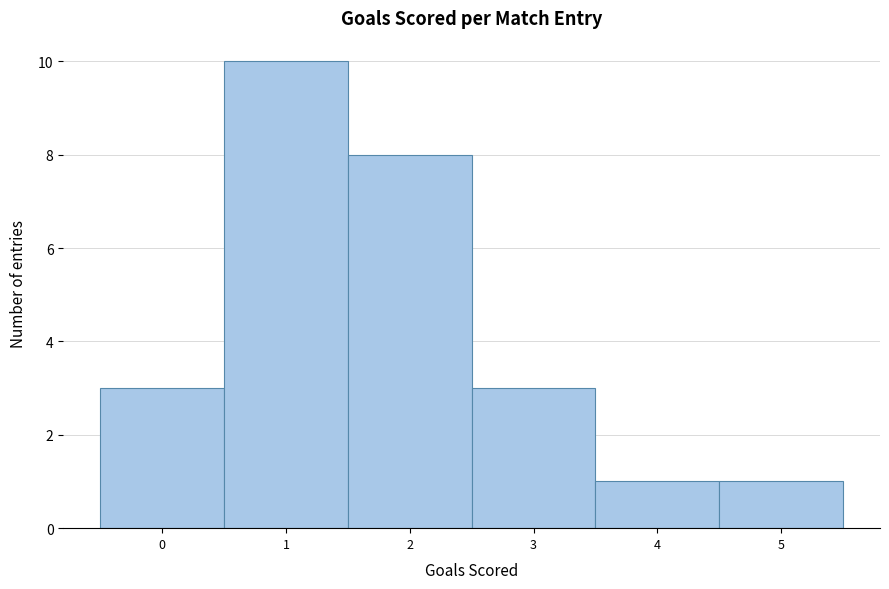

Reading left to right, list every bar in this chart as the range it spans on the x-axis followed by its height. The values are not printed on the chart, so give them approximately, as read against the axis.

-0.5 to 0.5: 3
0.5 to 1.5: 10
1.5 to 2.5: 8
2.5 to 3.5: 3
3.5 to 4.5: 1
4.5 to 5.5: 1